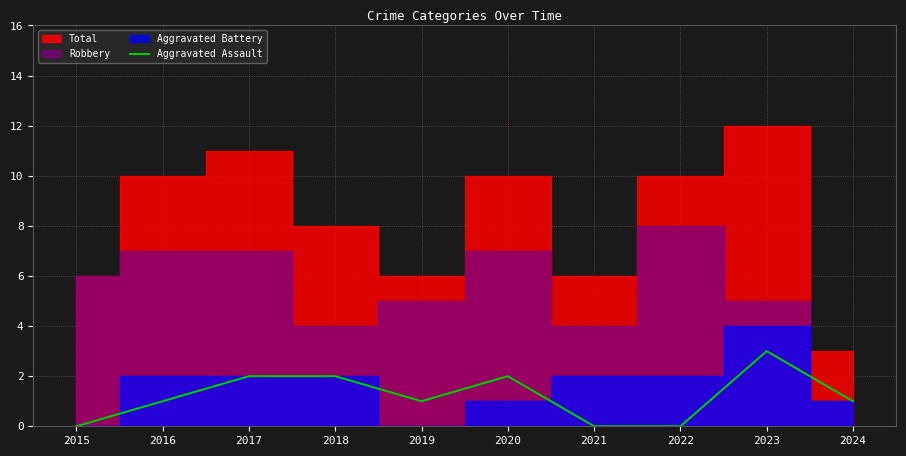

True or false: Aggravated Assault has a value of -1 at 2022.

False